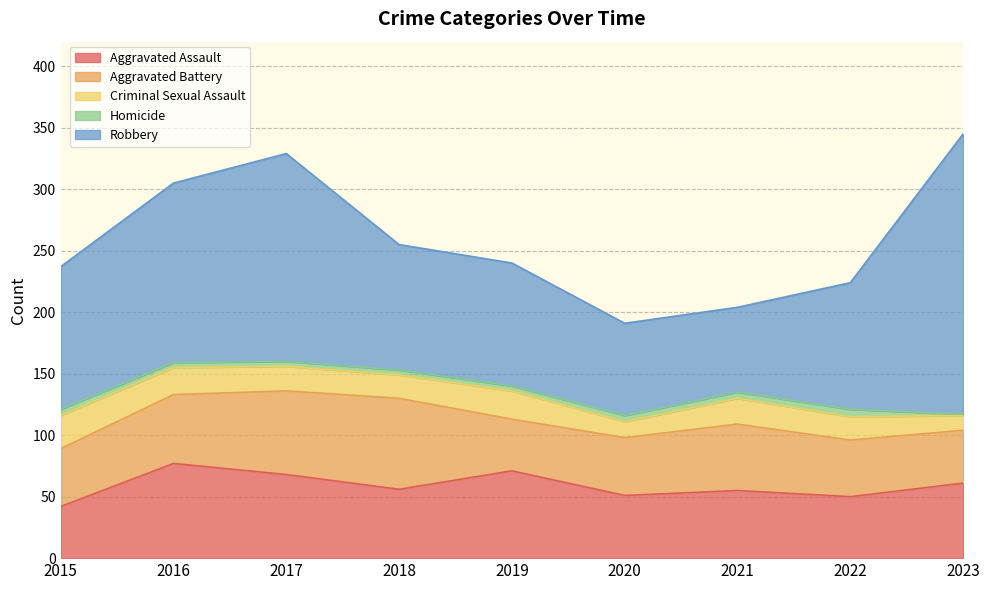

Rank the series at 2018 from highest to lowest value.

Robbery, Aggravated Battery, Aggravated Assault, Criminal Sexual Assault, Homicide